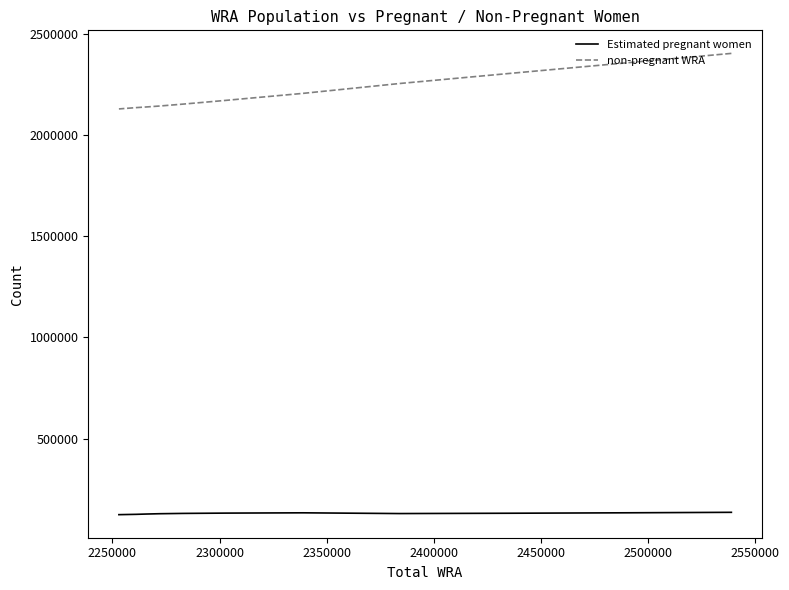

True or false: Estimated pregnant women and non-pregnant WRA cross at least once.

False